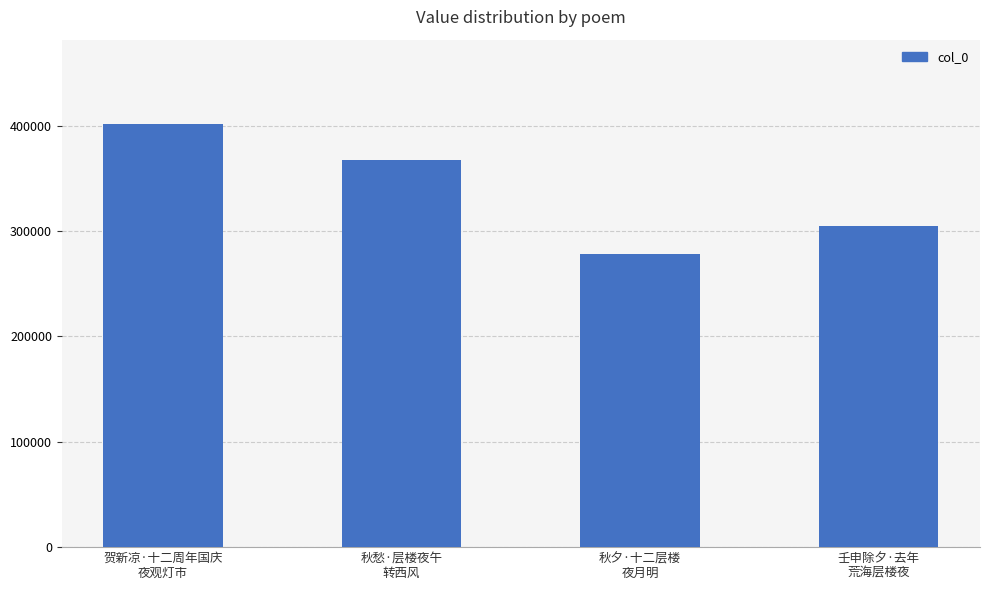

How many series are shown in this chart?

1